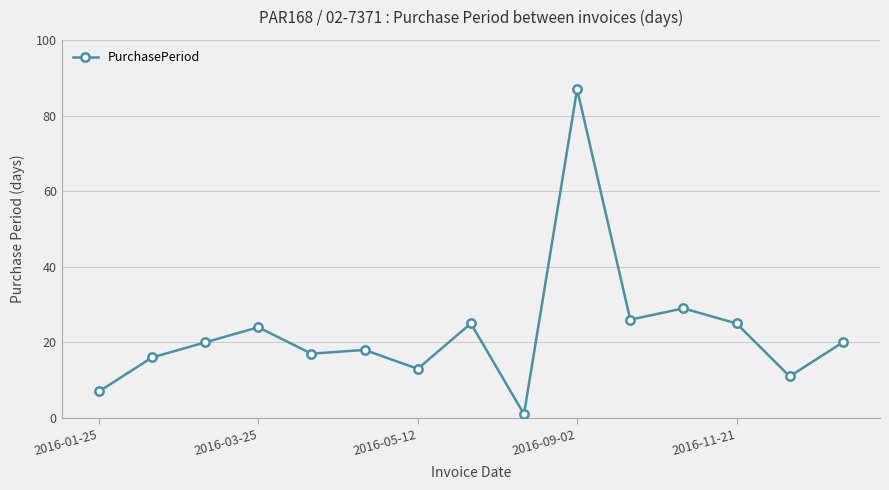

What is the greatest value displayed?

87